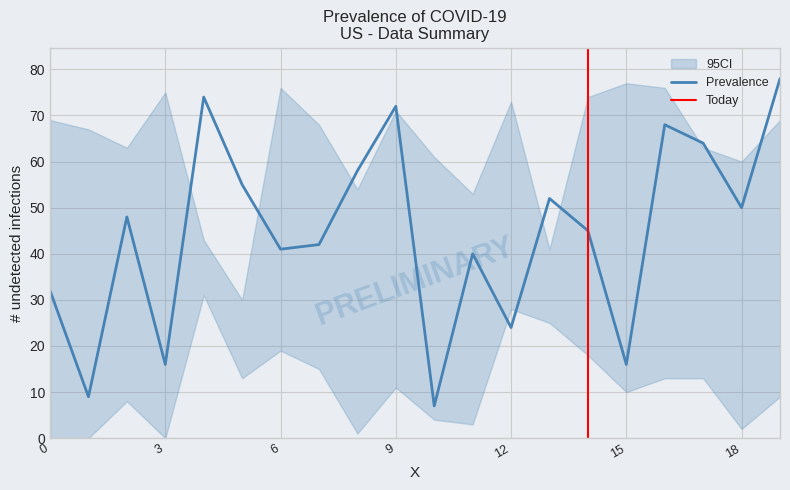

True or false: upper has more than 1 interior local peaks.

True